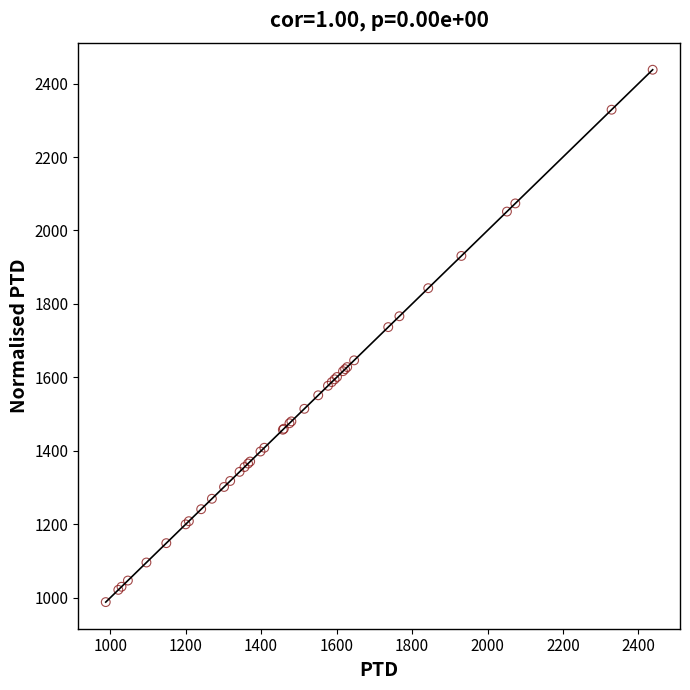

What Y value in the scatter plot is closest to 1712?

1736.9